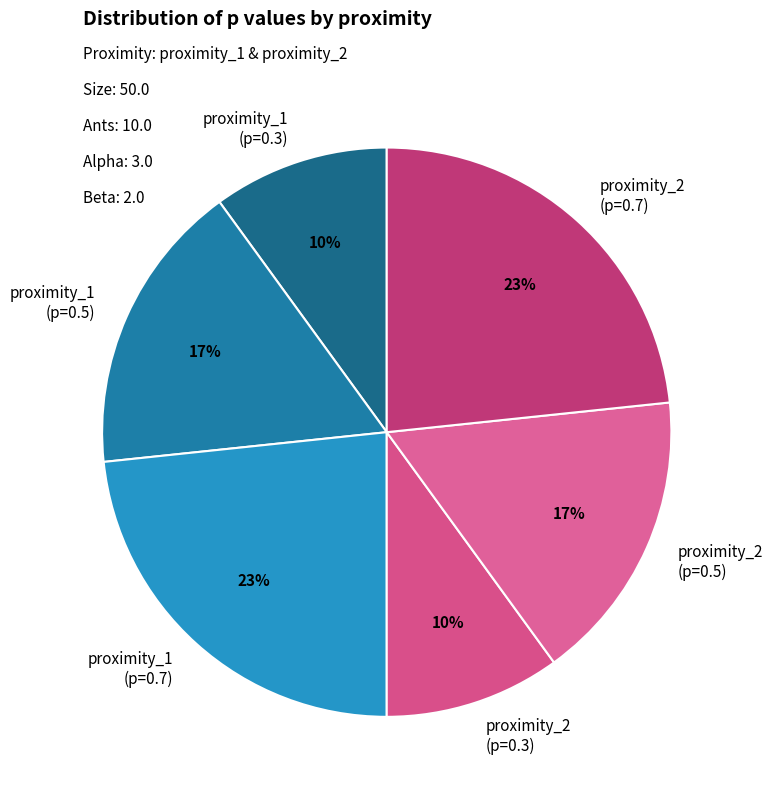

How many slices are in this pie chart?

6